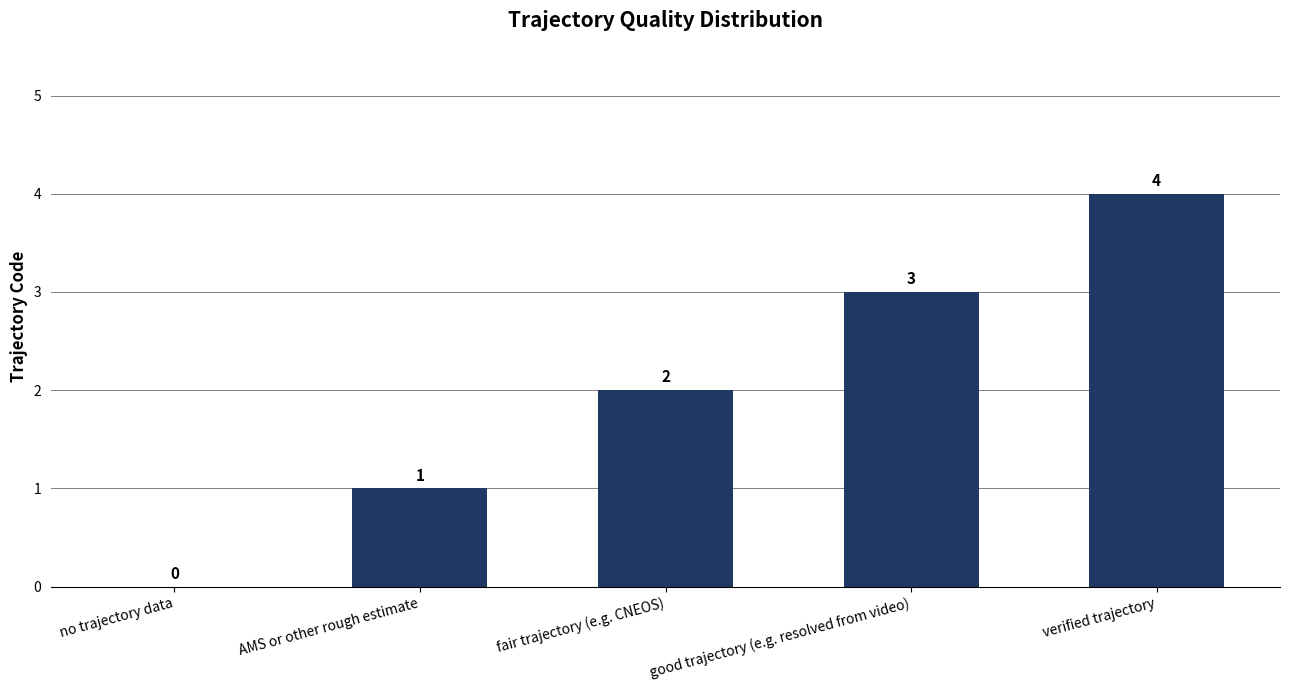

What is the sum of the values at good trajectory (e.g. resolved from video) and no trajectory data?

3